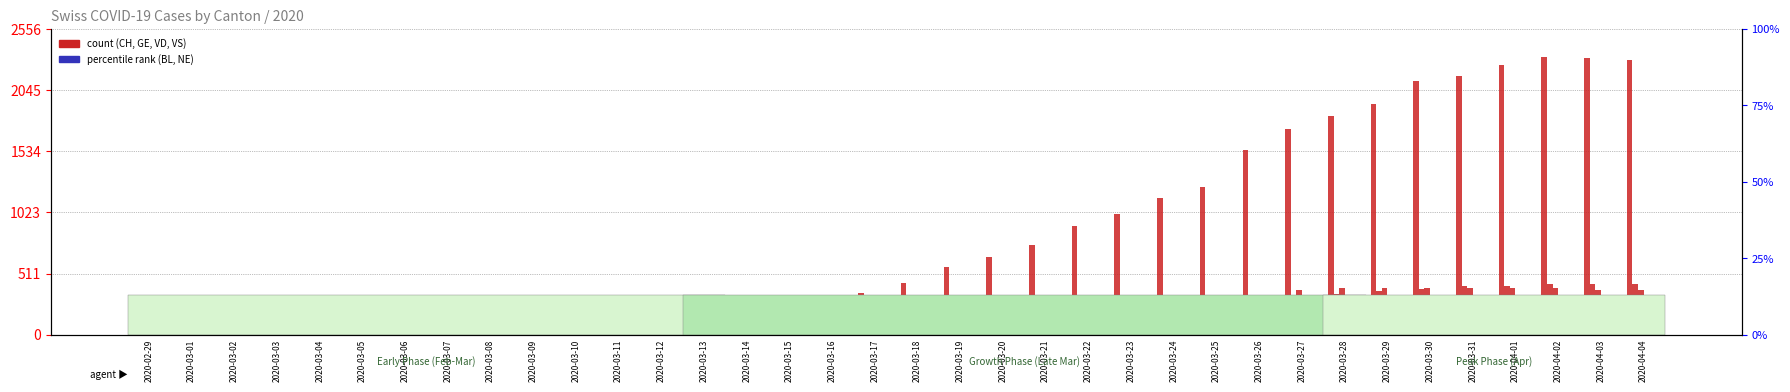

Reading right to left, extract all data points from this chart.

CH: 2300	2316	2324	2252	2160	2123	1929	1826	1716	1547	1232	1142	1007	912	746	649	565	429	346	274	231	201	203	108	92	73	59	43	34	33	29	27	19	15	12	11
GE: 421	424	424	406	405	382	365	339	313	272	258	238	214	179	145	109	92	78	75	66	46	43	33	23	20	18	13	9	7	7	5	4	4	3	3	3
VD: 373	375	386	390	392	386	388	390	370	327	291	266	223	203	175	152	140	128	95	66	62	43	65	43	38	36	29	22	16	15	0	11	8	6	4	4
BL: 73	82	81	86	88	86	99	75	79	68	68	66	51	40	30	27	19	27	26	17	12	8	12	9	3	5	4	4	4	4	1	1	1	1	1	1
VS: 142	144	135	139	136	122	112	110	104	96	84	80	70	64	55	47	42	33	29	24	22	17	17	12	11	8	7	3	0	3	3	6	5	4	4	3
NE: 59	61	61	66	59	57	60	50	45	42	41	32	33	28	20	21	19	18	16	13	9	10	9	6	6	4	4	3	2	2	4	4	1	0	0	0